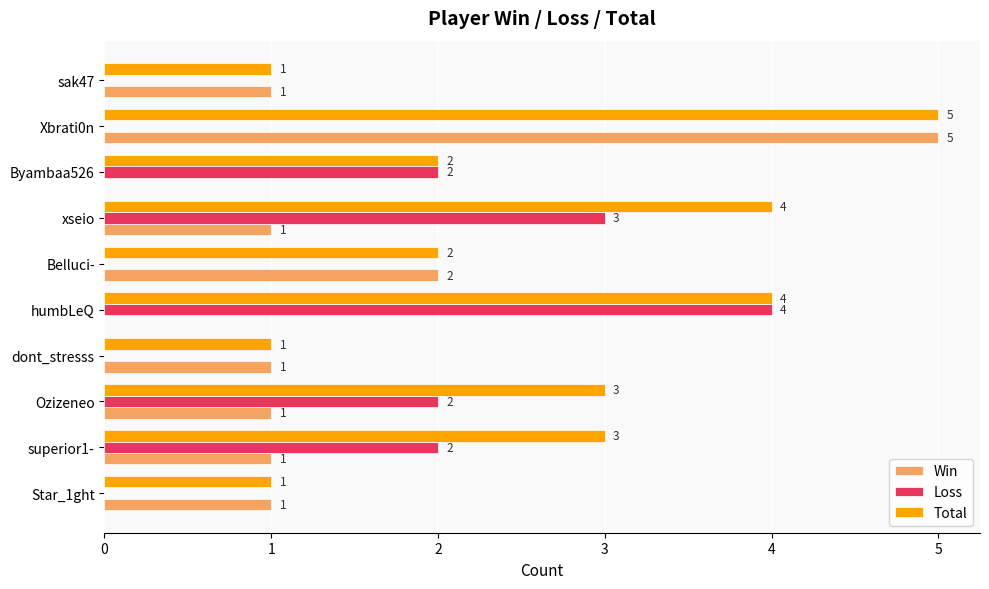

What is the total value across all series at superior1-?

6